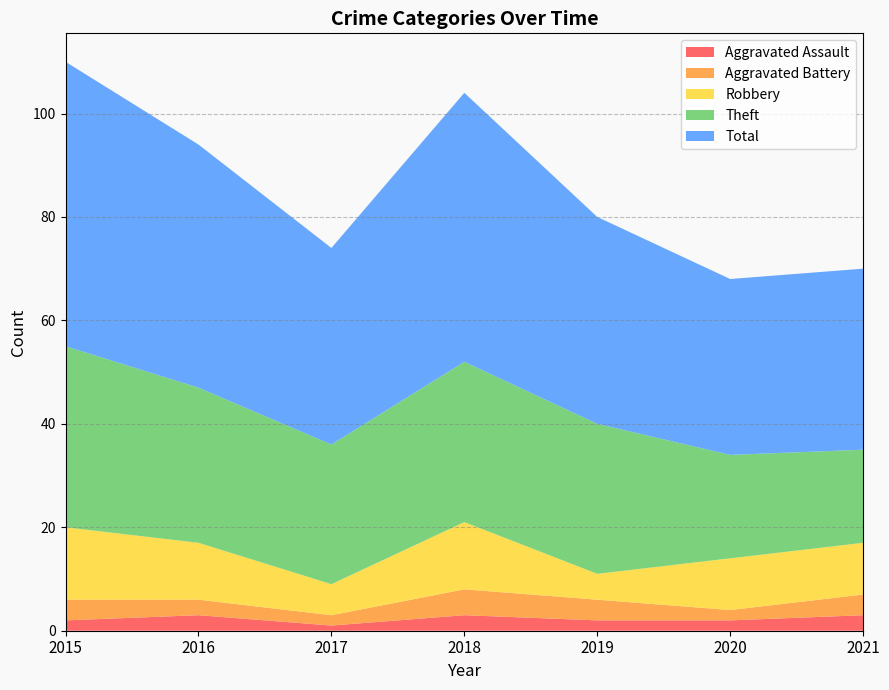

Reading left to right, extract all data points from this chart.

Aggravated Assault: 2015=2	2016=3	2017=1	2018=3	2019=2	2020=2	2021=3
Aggravated Battery: 2015=4	2016=3	2017=2	2018=5	2019=4	2020=2	2021=4
Robbery: 2015=14	2016=11	2017=6	2018=13	2019=5	2020=10	2021=10
Theft: 2015=35	2016=30	2017=27	2018=31	2019=29	2020=20	2021=18
Total: 2015=55	2016=47	2017=38	2018=52	2019=40	2020=34	2021=35